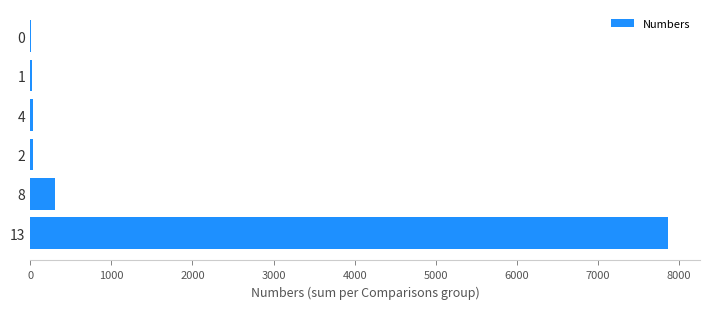

True or false: the data shows 8 at 0.

True